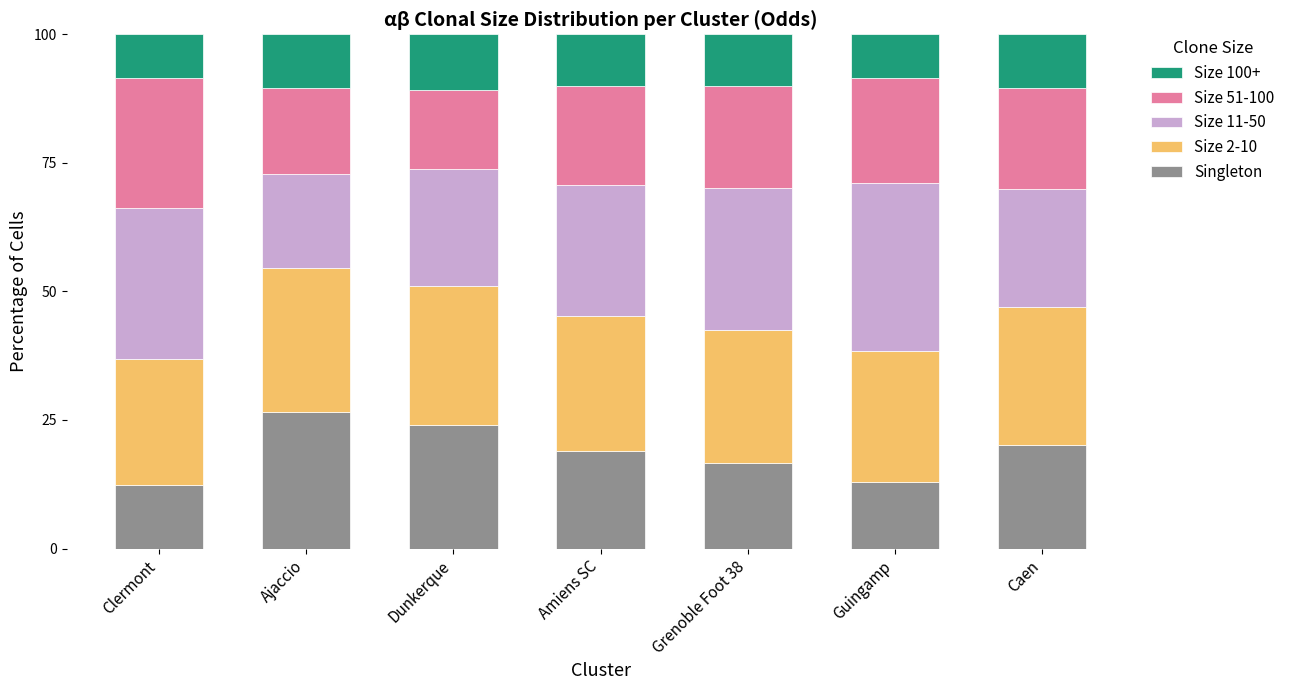

The Singleton series shows 10.9 at Ajaccio. True or false?

False